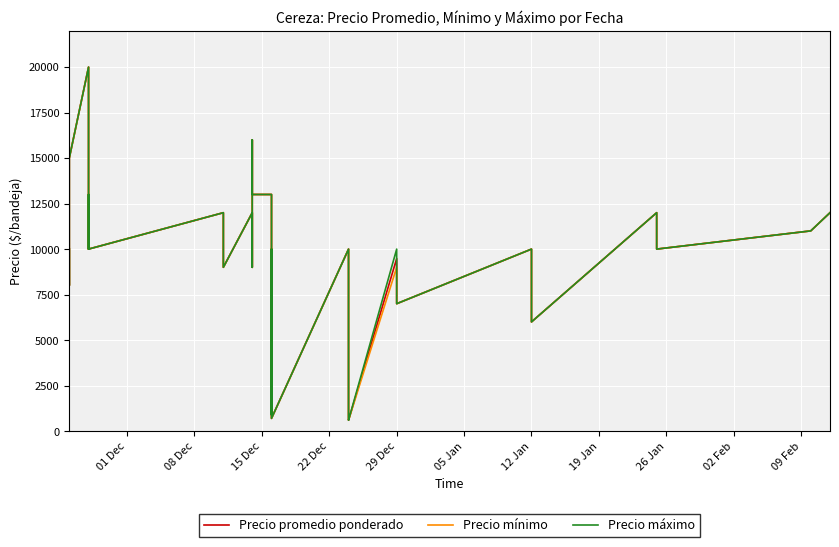

List the series in order of their overall mean, lowest first.

Precio mínimo, Precio promedio ponderado, Precio máximo